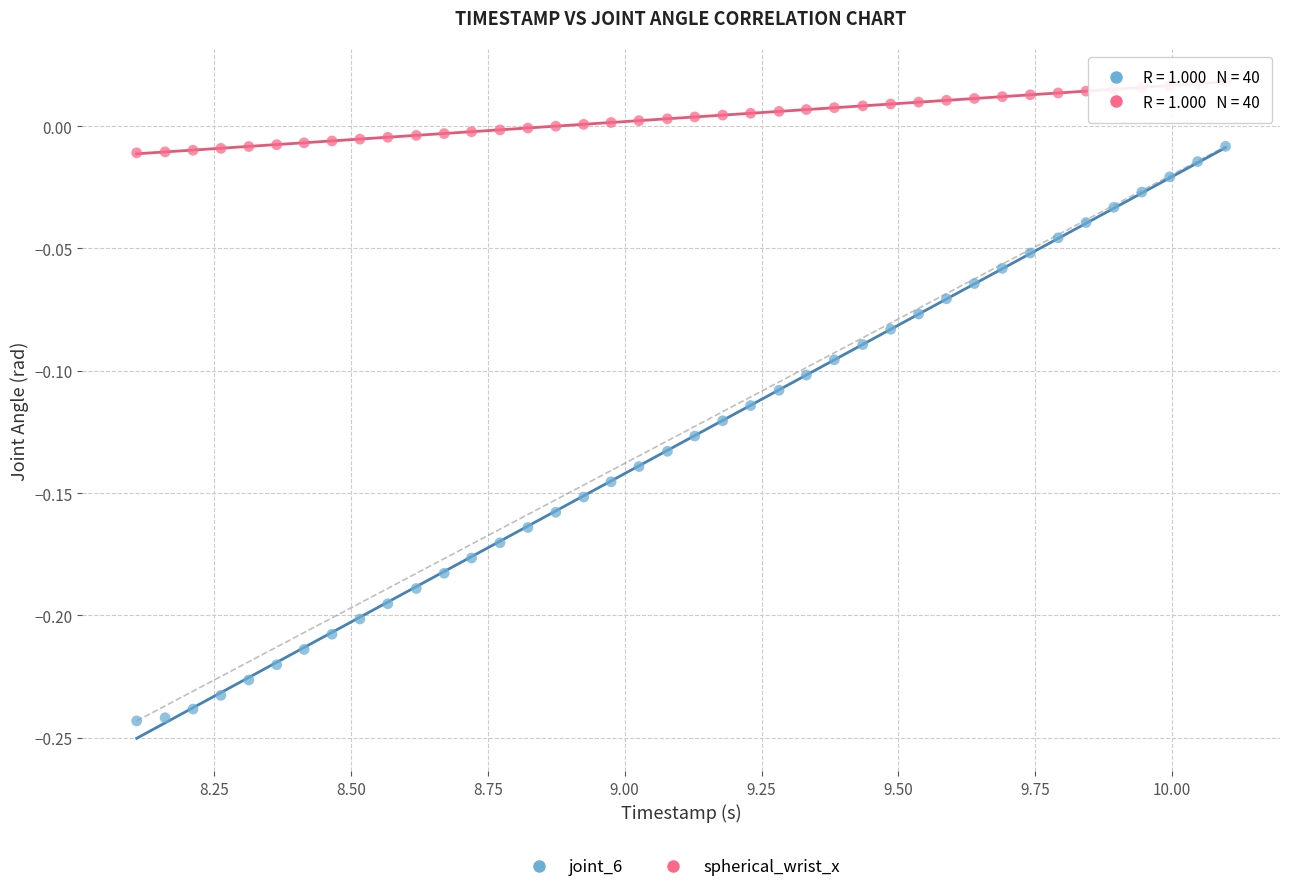

Which series contains the highest Y value?

spherical_wrist_x